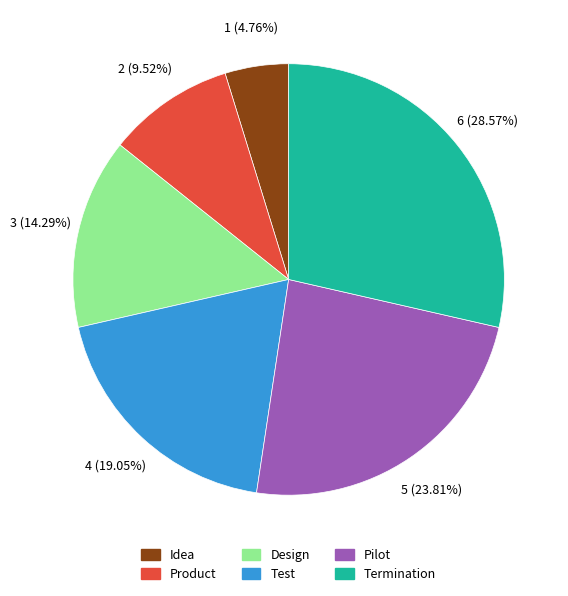

Between Idea and Termination, which is larger?

Termination